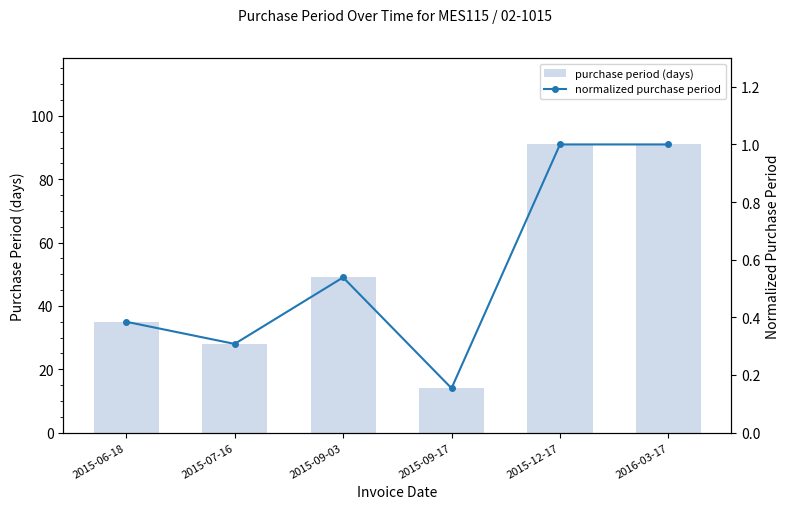

What is the total value across all series at 2015-09-03?

49.5